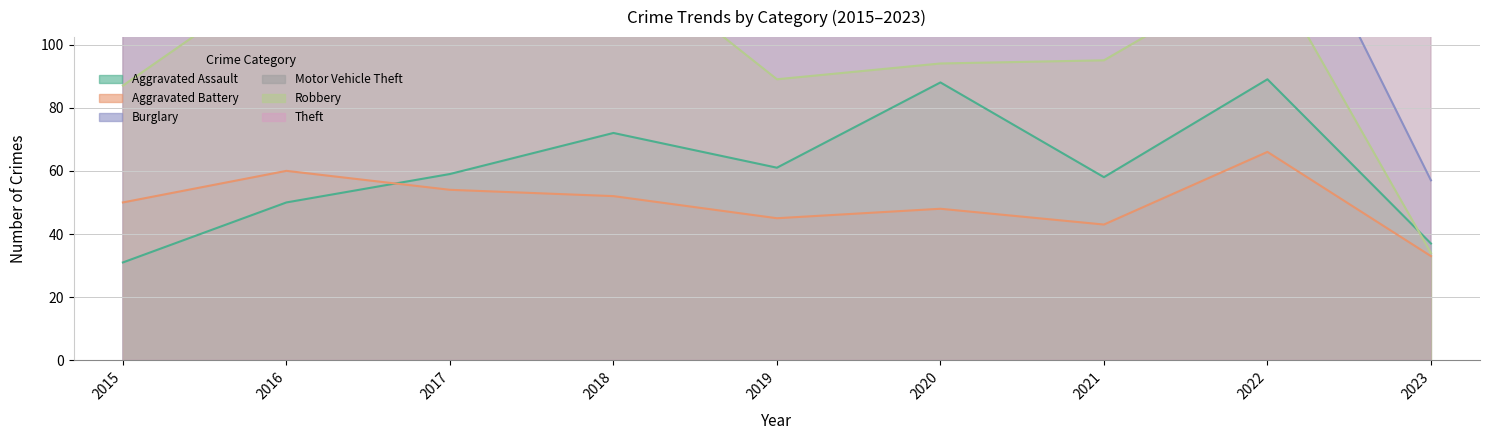

What is the difference between the Aggravated Assault values at 2019 and 2020?

27